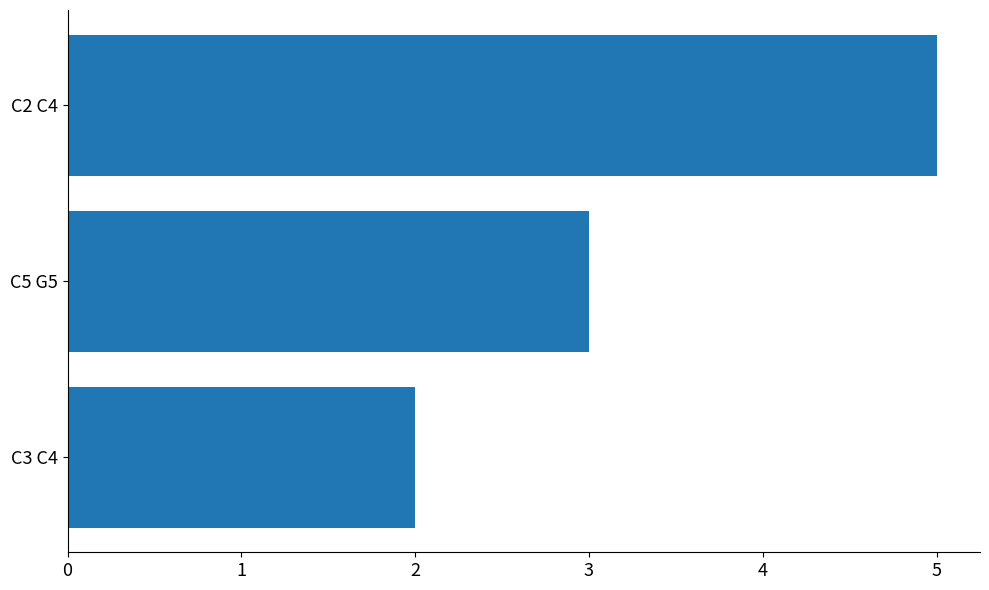

List the labels in order of value, largest first.

C2 C4, C5 G5, C3 C4